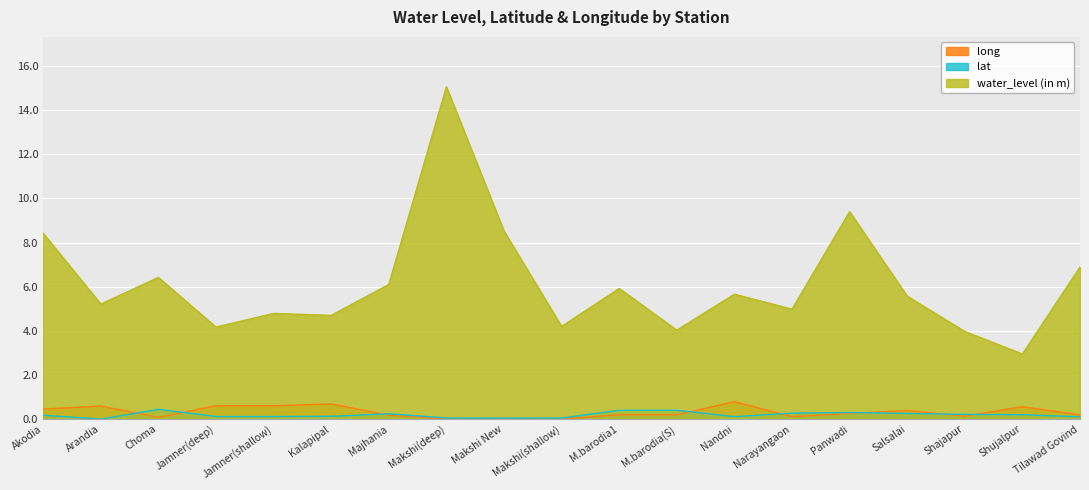

List the labels in order of lat value, smallest first.

Arandia, Makshi New, Makshi(deep), Makshi(shallow), Tilawad Govind, Nandni, Jamner(deep), Jamner(shallow), Kalapipal, Akodia, Shujalpur, Shajapur, Majhania, Salsalai, Narayangaon, Panwadi, M.barodia1, M.barodia(S), Choma